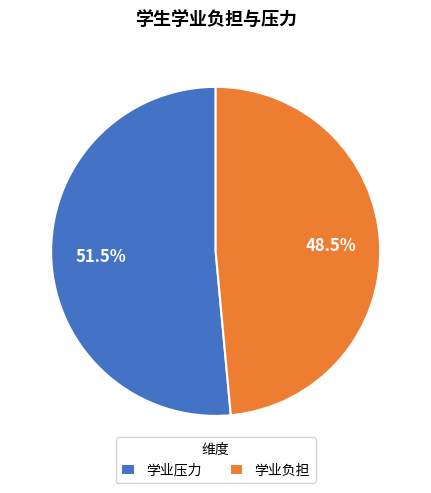

Rank the categories by value from highest to lowest.

学业压力, 学业负担